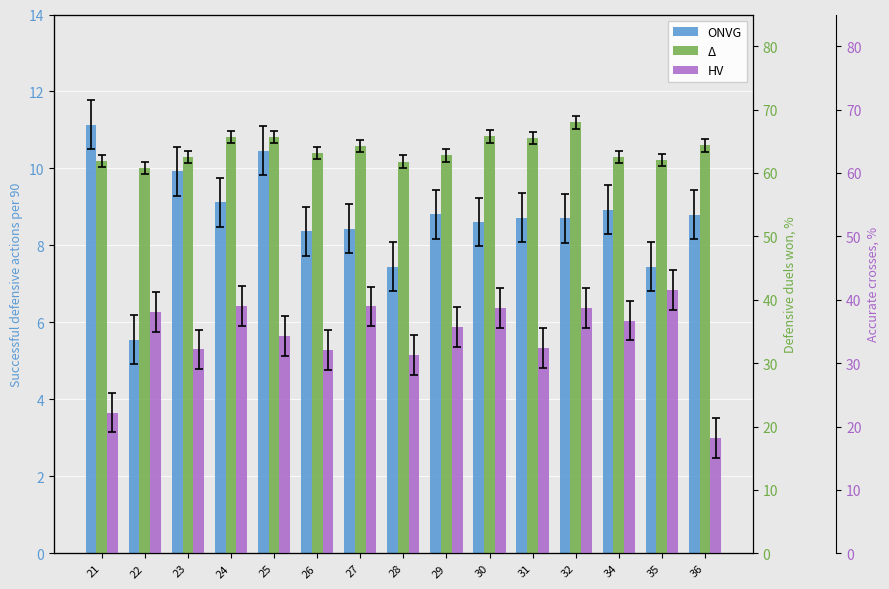

Reading right to left, list all the values displayed in this chart.

Successful defensive actions per 90: 36=8.8	35=7.5	34=8.9	32=8.7	31=8.7	30=8.6	29=8.8	28=7.5	27=8.4	26=8.4	25=10.5	24=9.1	23=9.9	22=5.5	21=11.1
Defensive duels won, %: 36=64.3	35=62.0	34=62.5	32=68.0	31=65.6	30=65.8	29=62.8	28=61.8	27=64.3	26=63.2	25=65.7	24=65.6	23=62.5	22=60.8	21=61.9
Accurate crosses, %: 36=18.2	35=41.5	34=36.7	32=38.7	31=32.4	30=38.7	29=35.7	28=31.2	27=39.0	26=32.1	25=34.2	24=39.1	23=32.2	22=38.1	21=22.2